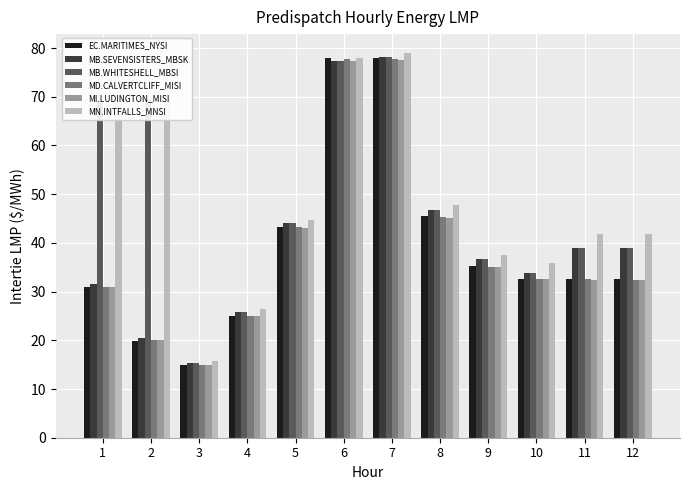

What is the value of the MB.WHITESHELL_MBSI bar at the 12th from the left?

39.0